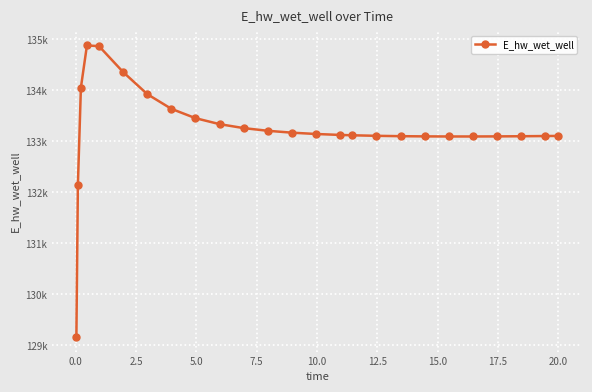

Reading right to left, transcribe all the data shown in this chart.

133106.6	133104.1	133100.1	133097.2	133095.6	133095.6	133097.4	133101.5	133108.4	133118.9	133125.8	133144.2	133170.1	133206.9	133259.5	133337.0	133454.3	133637.4	133925.8	134358.7	134866.9	134879.9	134055.2	132146.6	129163.9